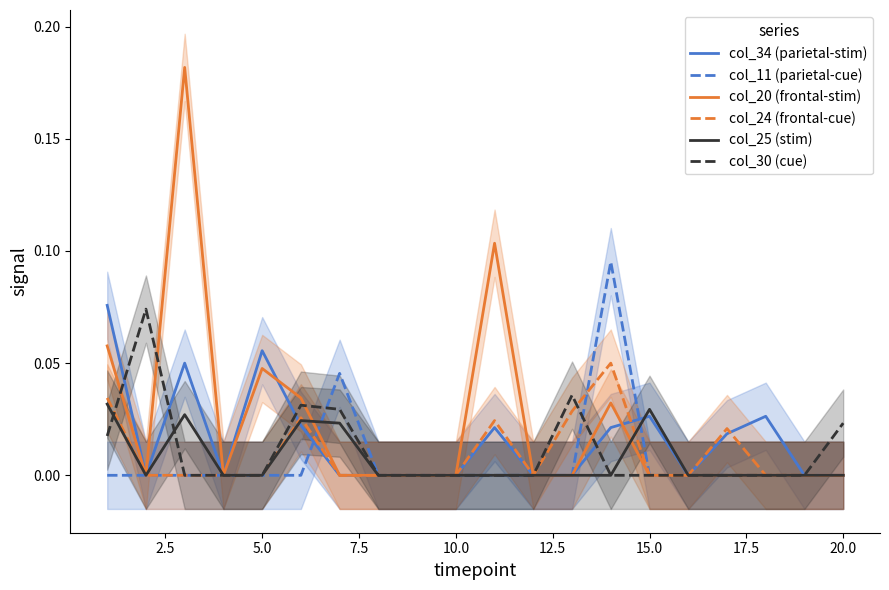

The col_24 (frontal-cue) series shows 0.0 at 20.0. True or false?

True